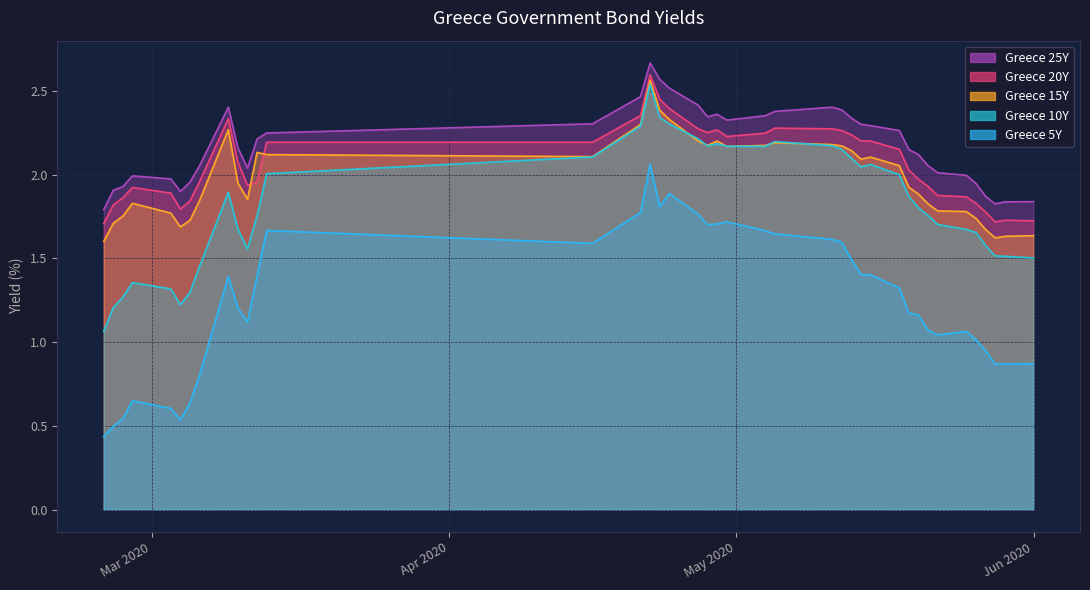

At how many categories does at least one series exceed 1?

40